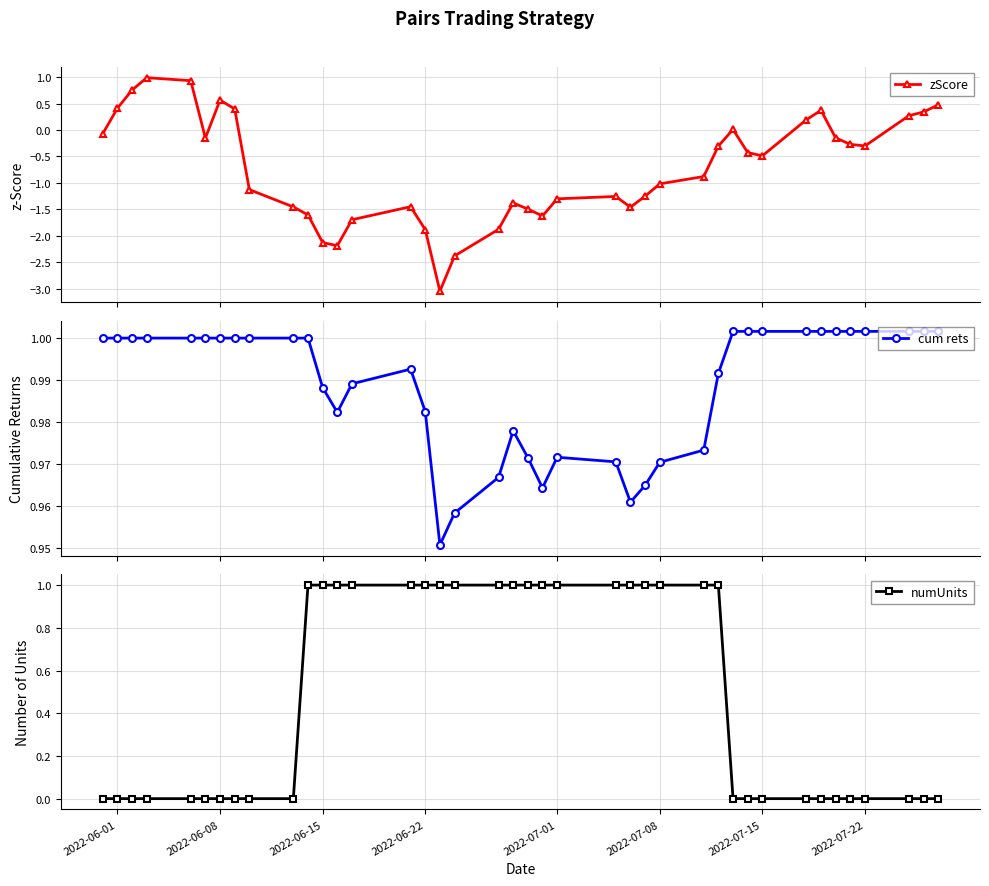

Does the chart display data point markers on the line(s)?

Yes